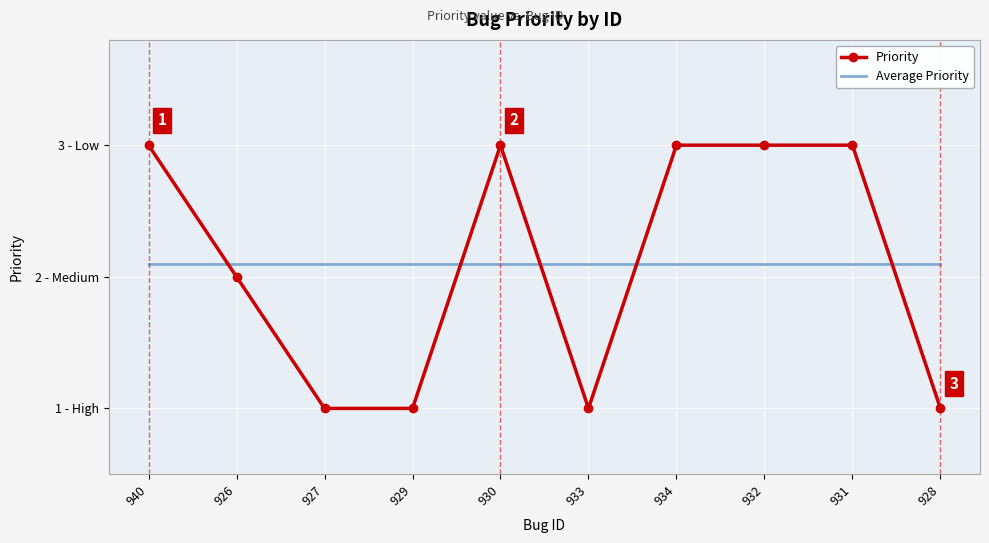

Reading left to right, list all the values displayed in this chart.

Priority: 3.0	2.0	1.0	1.0	3.0	1.0	3.0	3.0	3.0	1.0
Average Priority: 2.1	2.1	2.1	2.1	2.1	2.1	2.1	2.1	2.1	2.1